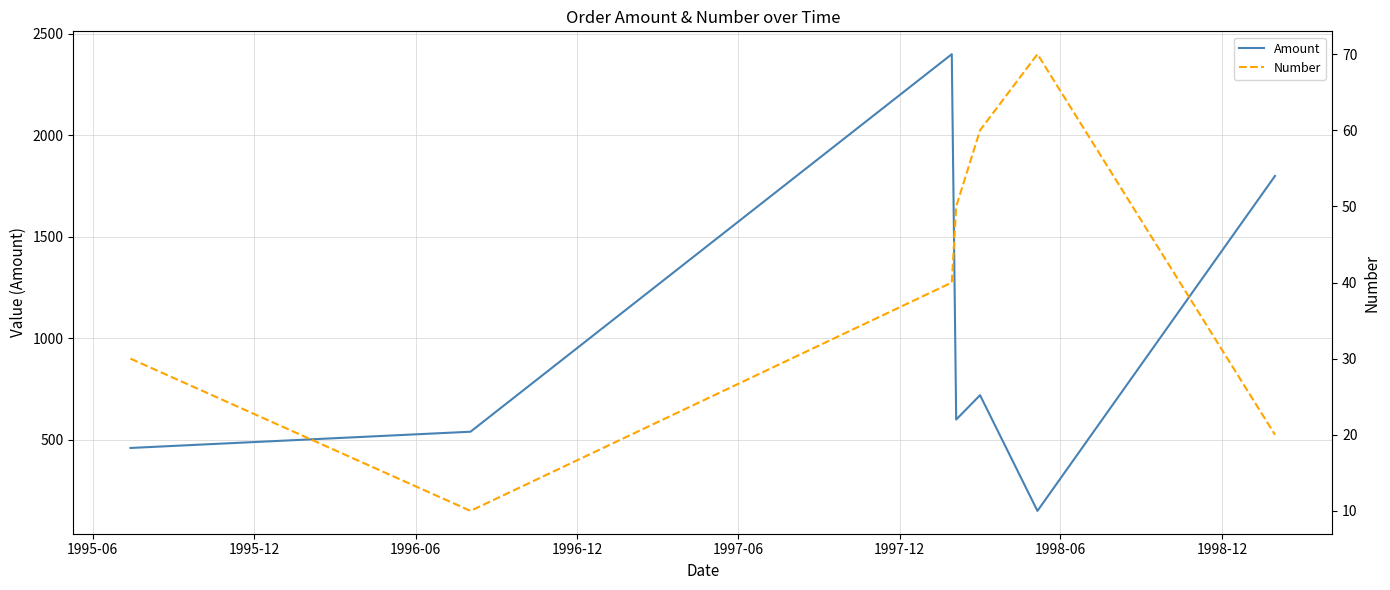

What is the maximum value for Amount?

2400